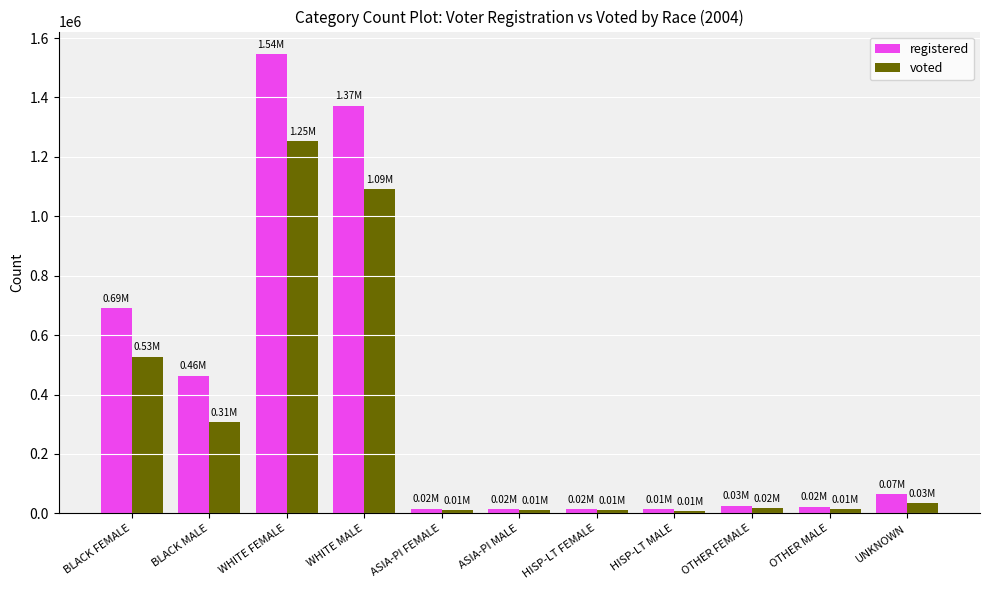

What is the maximum value shown in the chart?

1544536